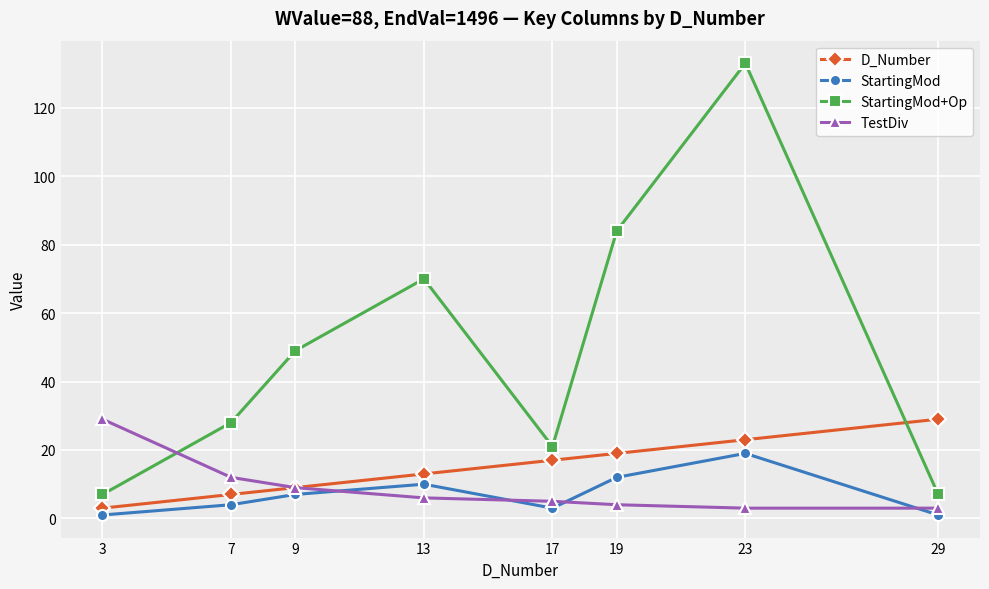

What are all the series names shown in the legend?

D_Number, StartingMod, StartingMod+Op, TestDiv